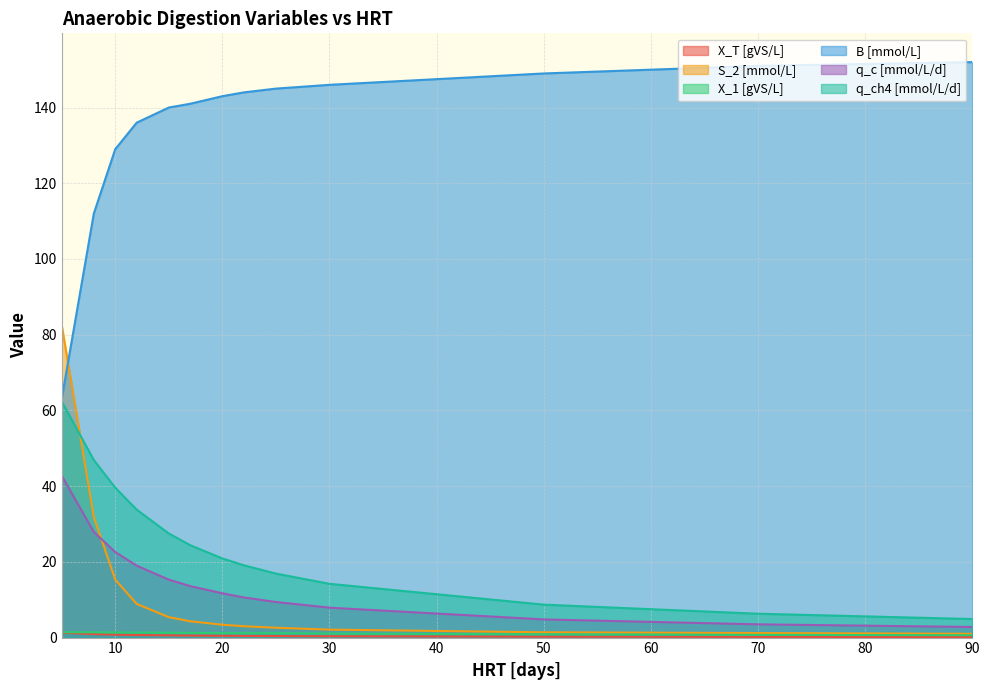

Which series has the largest range (max minus min)?

B [mmol/L]